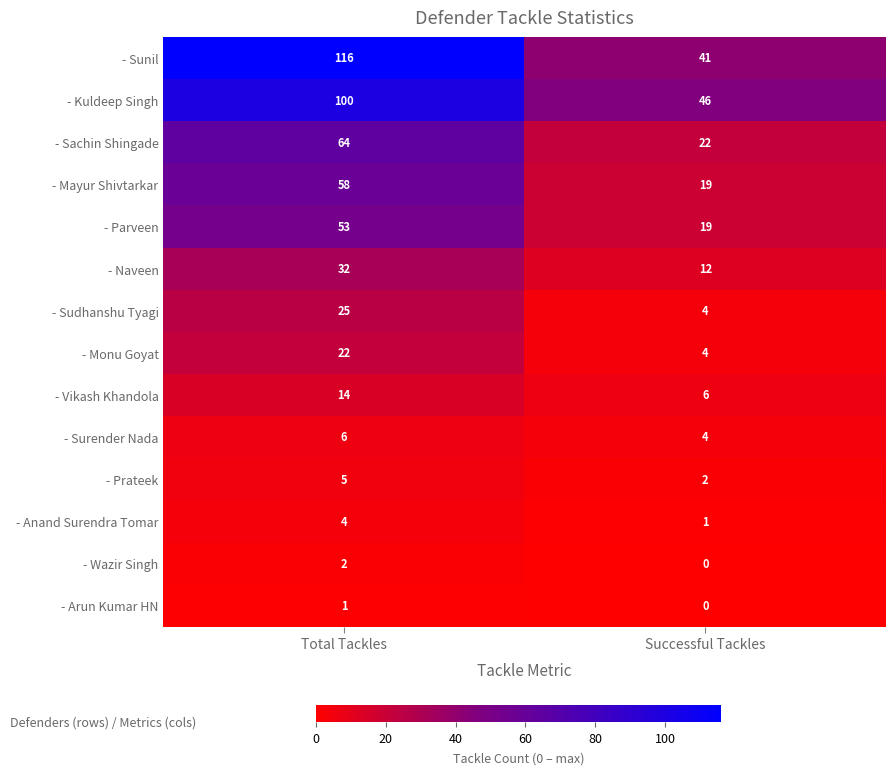

Is it true that - Sudhanshu Tyagi equals 25 at Total Tackles?

True